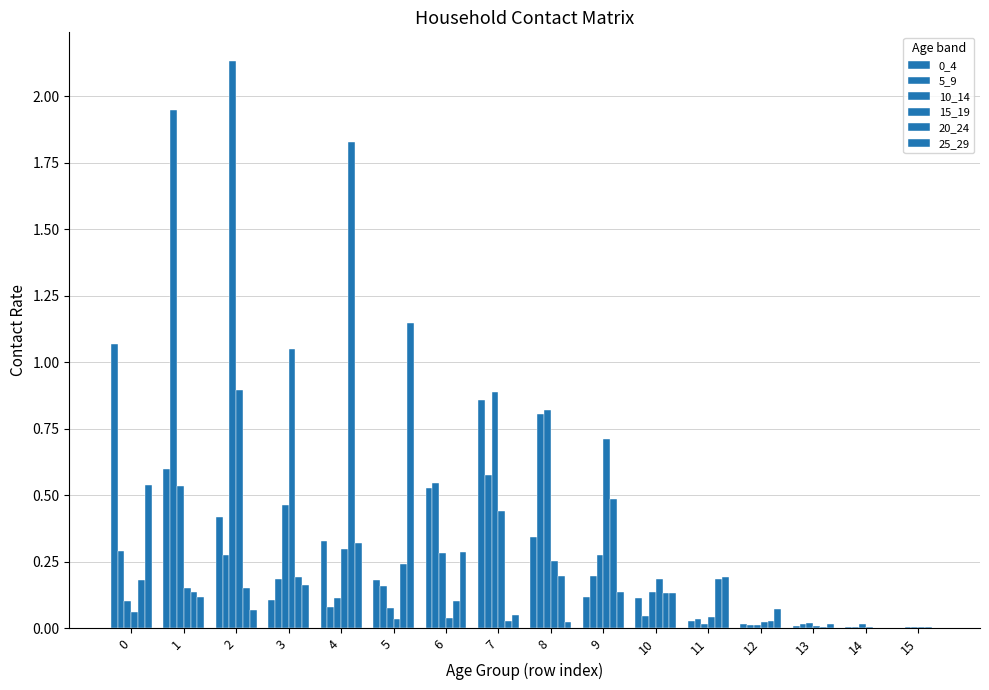

Where is 5_9 nearest to the value 0?

15